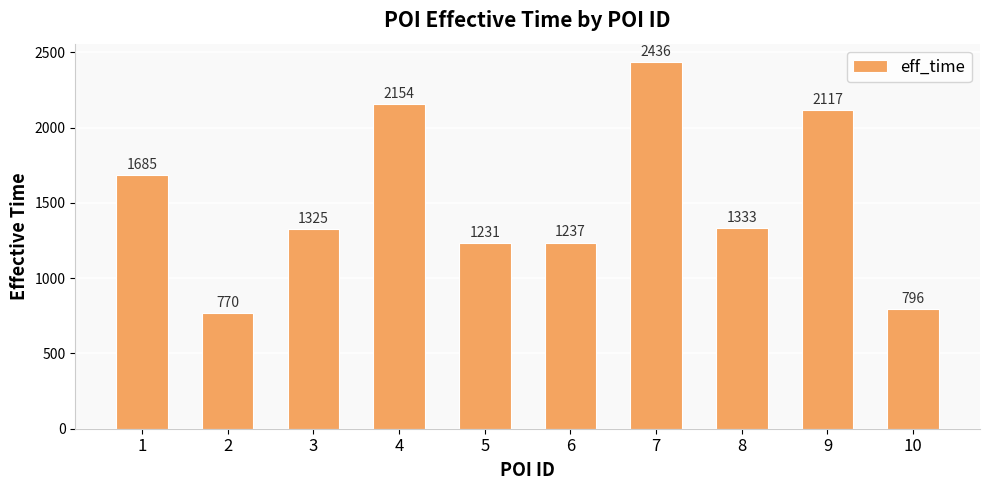

At which label is the value closest to 1603?

1